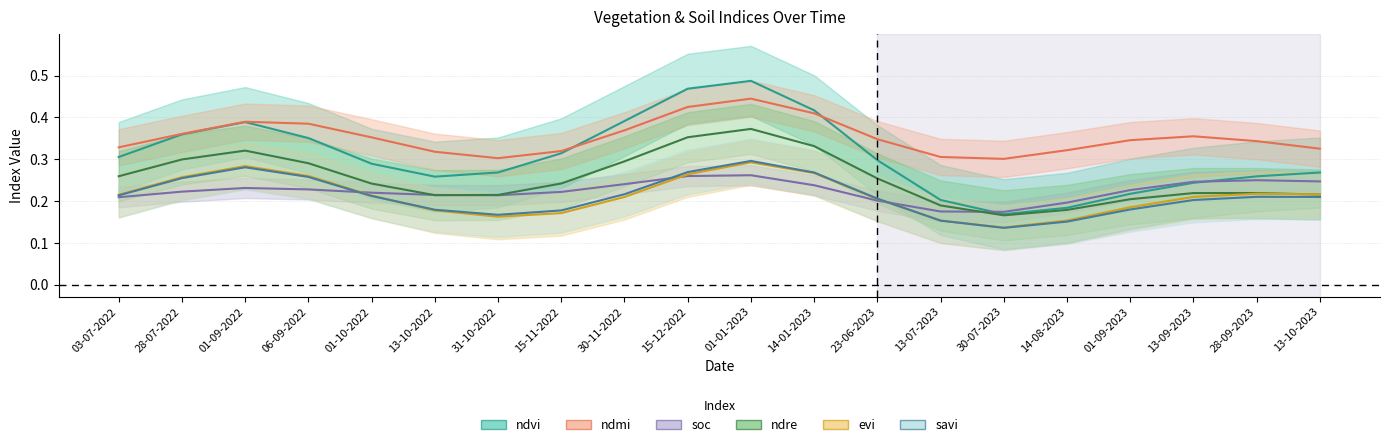

How many series are shown in this chart?

6